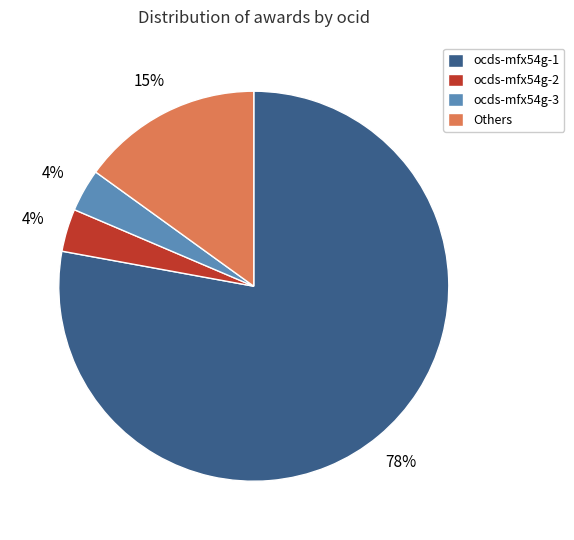

Count the number of slices in the pie.

4